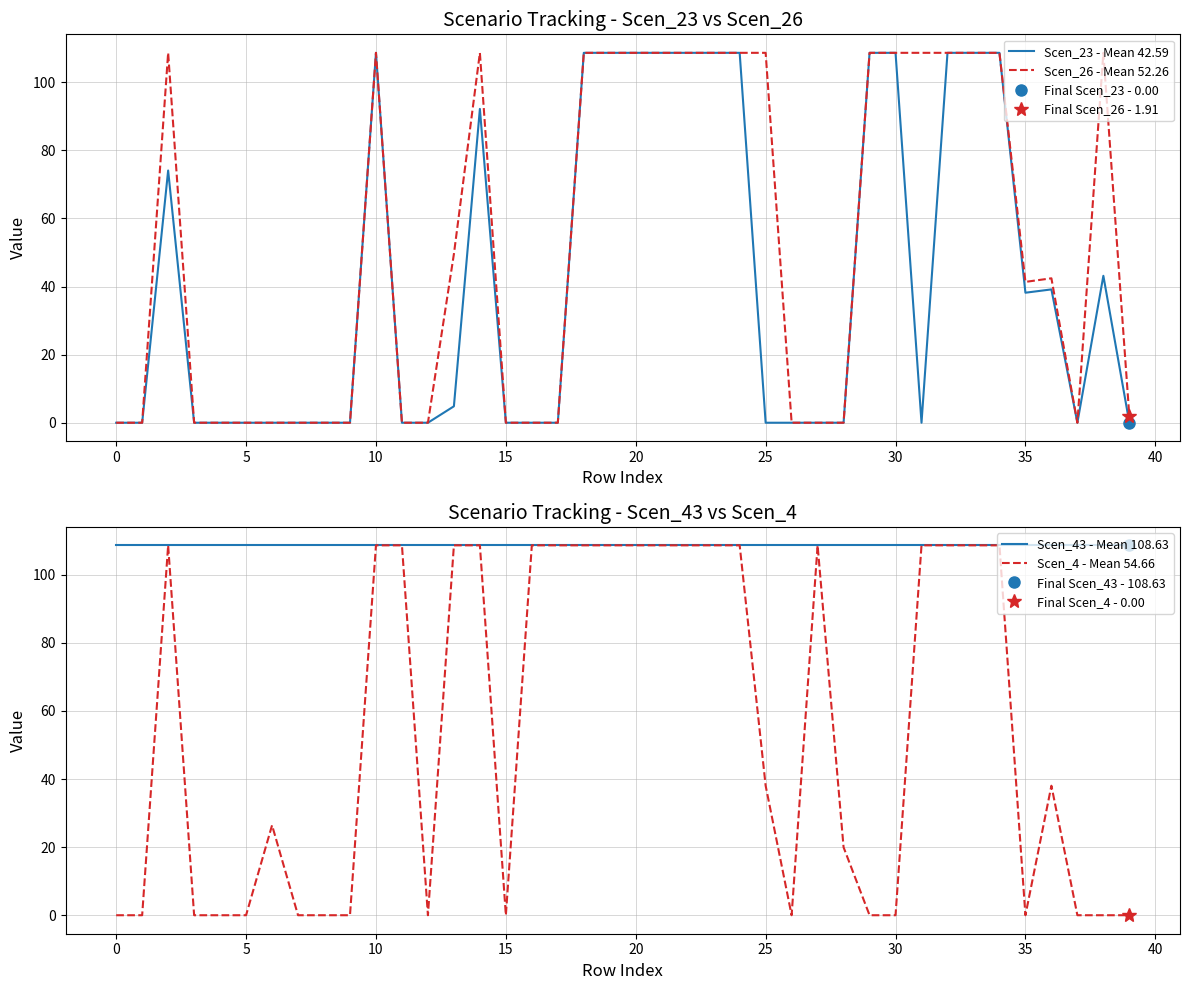

Is it true that Scen_4 - Mean 54.66 equals -37.9 at 30?

False